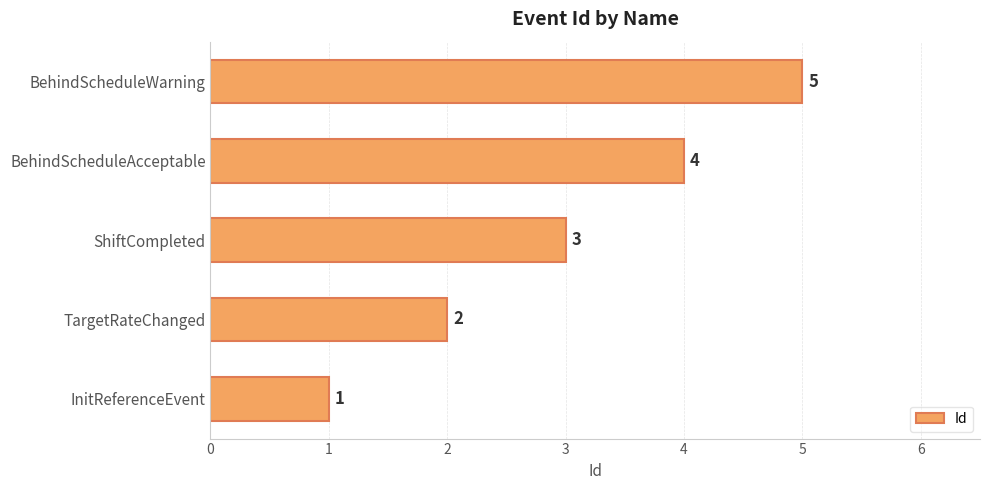

What is the minimum value shown in the chart?

1